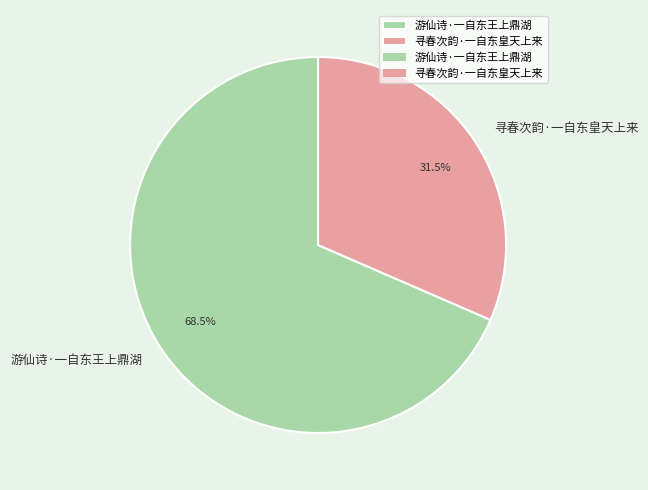

To the nearest percent, what is the average slice percentage?

50%